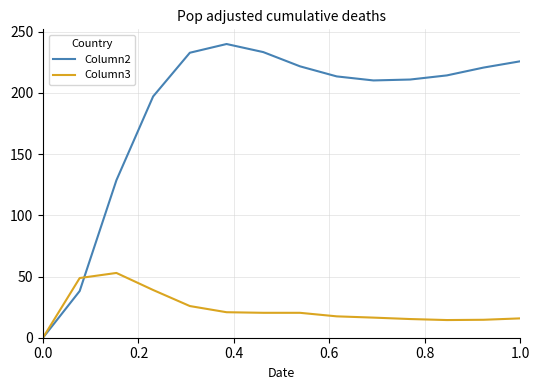

At how many categories does at least one series exceed 78?

12